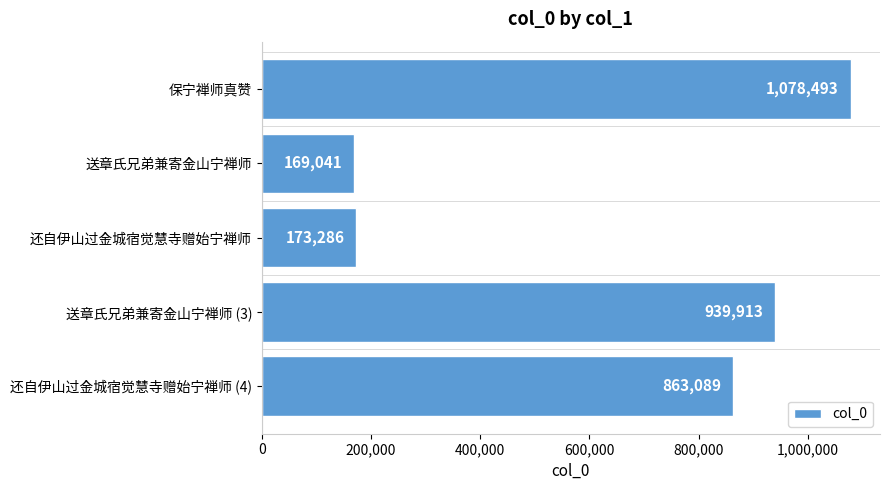

What is the value of the 3rd bar from the top?

173286